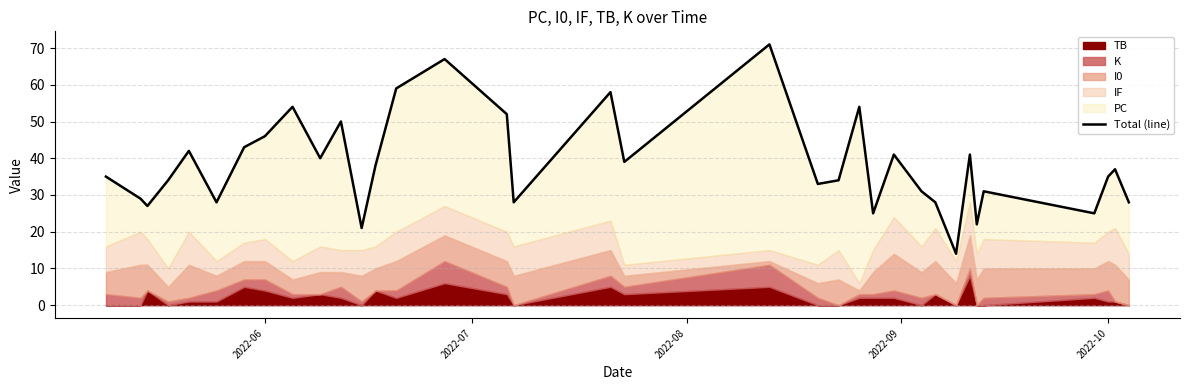

Reading left to right, what are all the values shown in this chart?

35	29	27	34	42	28	43	46	54	40	50	21	38	59	67	52	28	58	39	71	33	34	54	25	41	31	28	14	41	22	31	25	35	37	28